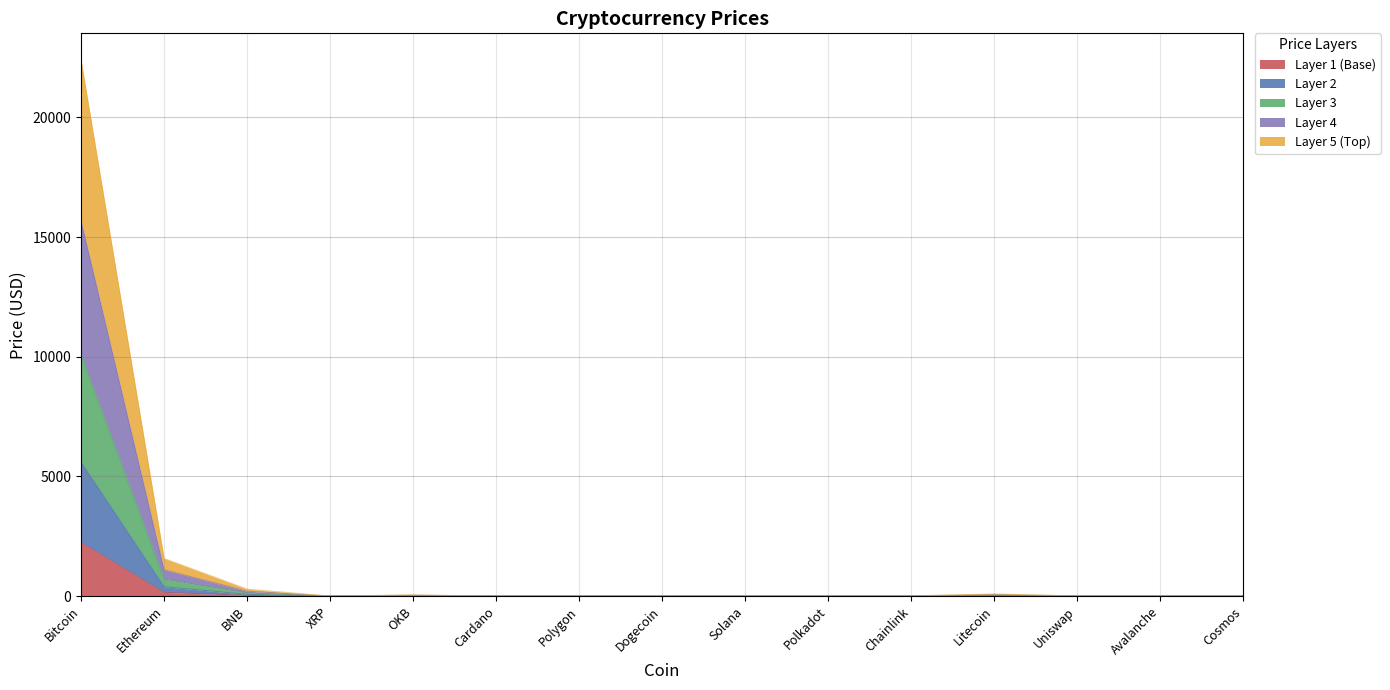

What is the difference between the values at Ethereum and Uniswap?

156.4